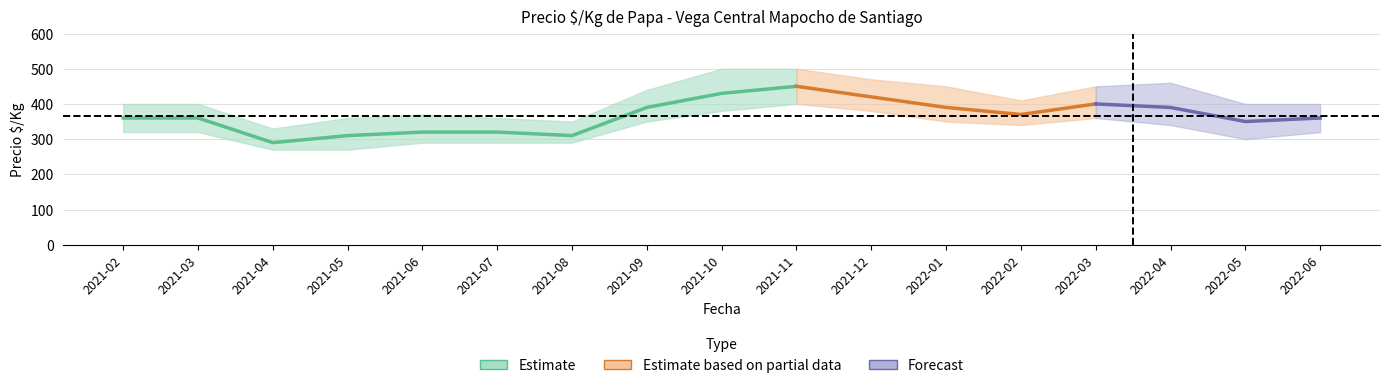

Where is the first local maximum for precio_min?

2021-11